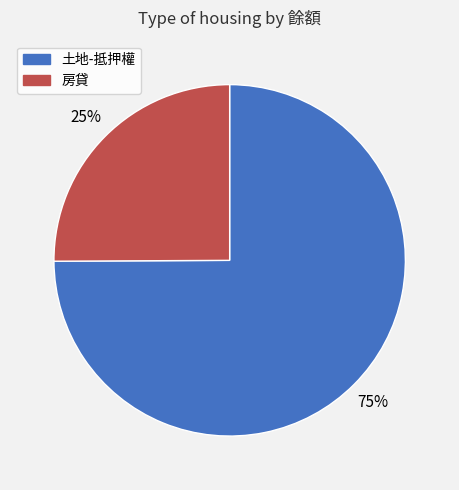

To the nearest percent, what is the difference between the largest and smallest slice percentages?

50%